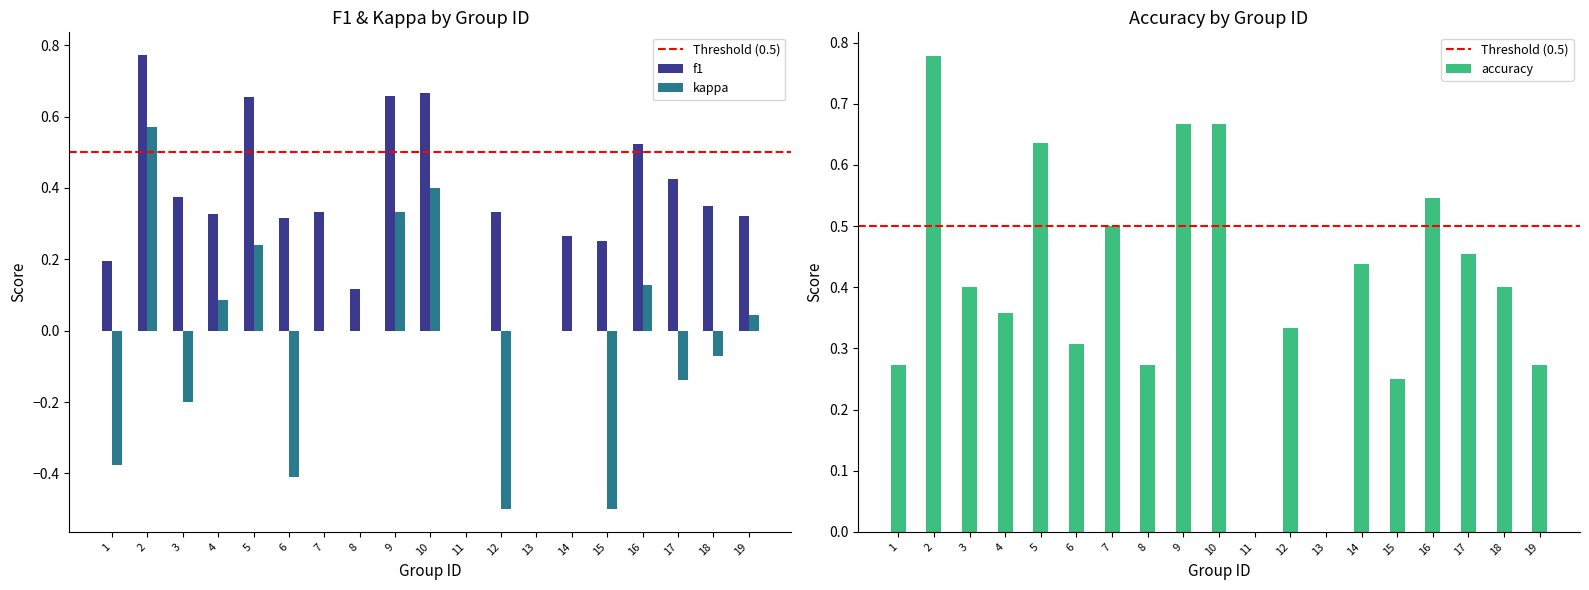

List the series in order of their peak value, lowest first.

kappa, f1, accuracy